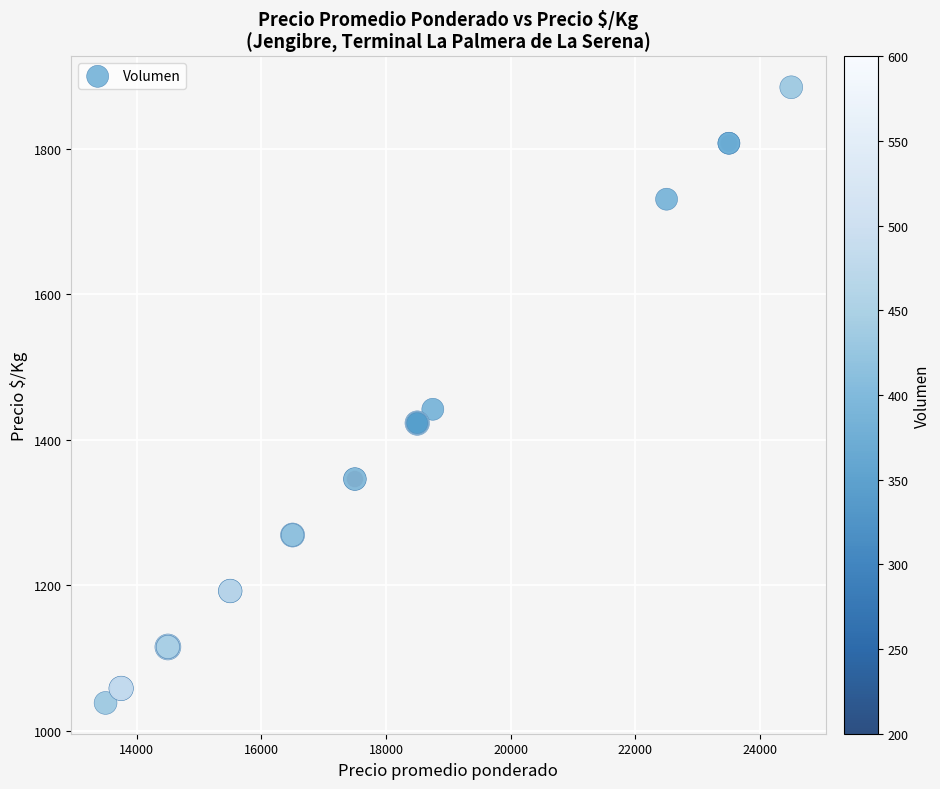

What Y value in the scatter plot is closest to 1461?

1442